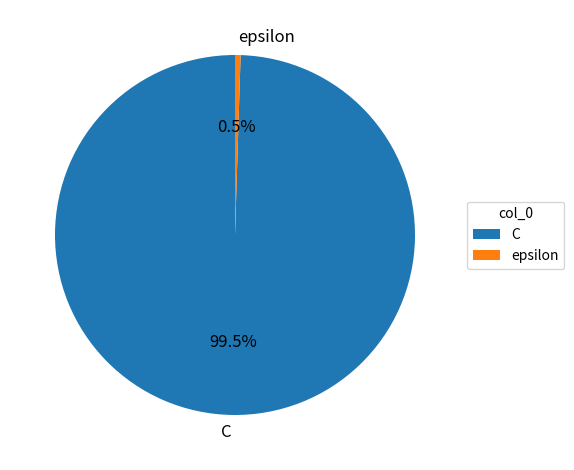

What is the ratio of the value at C to the value at epsilon?

200.0